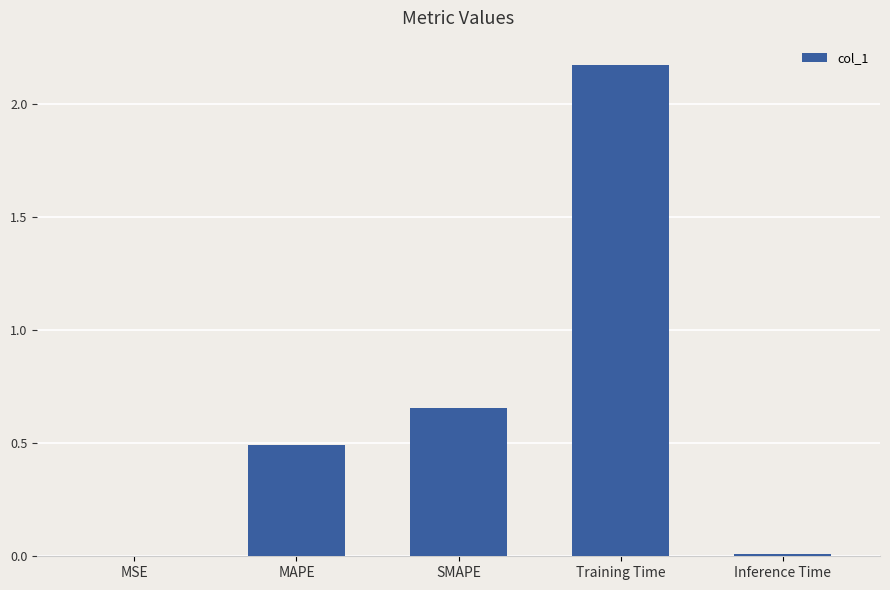

How many data points does each series have?

5